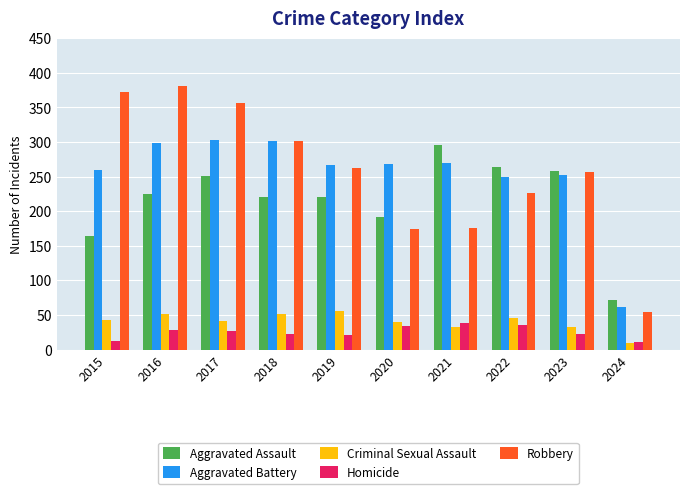

What is the value of the Aggravated Assault bar at the 6th from the left?

192